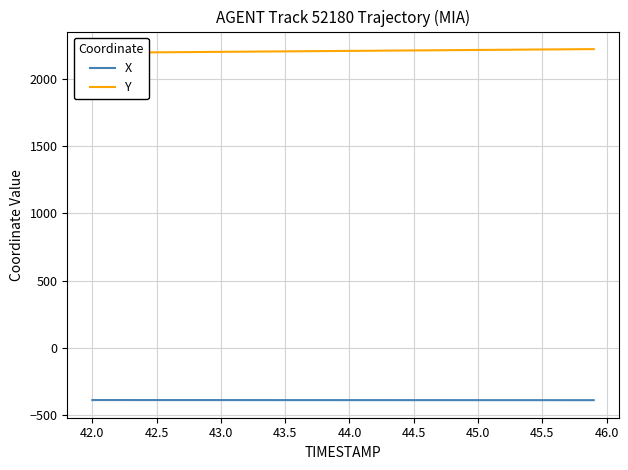

What is the greatest value displayed?

2221.7